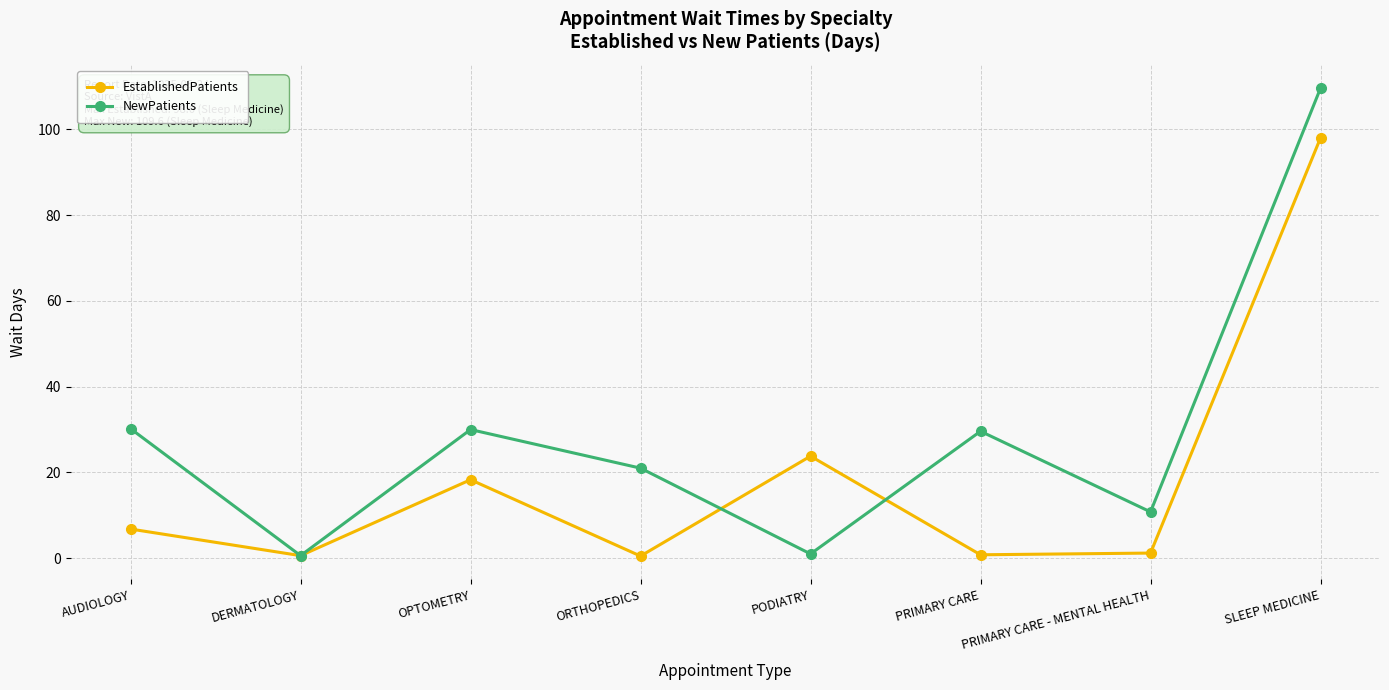

At which category does the chart reach its peak across all series?

SLEEP MEDICINE